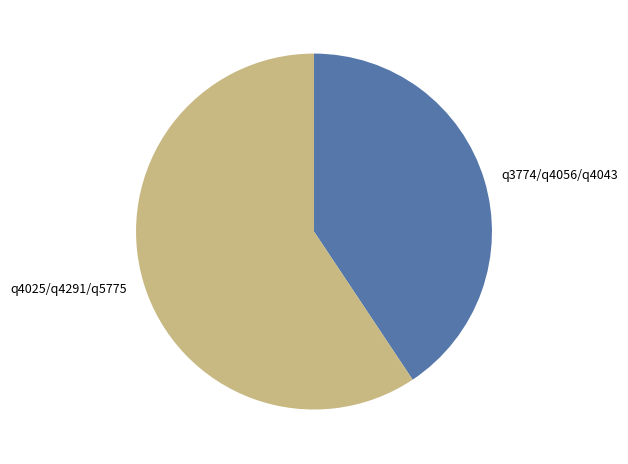

Which slice is the smallest?

q3774/q4056/q4043